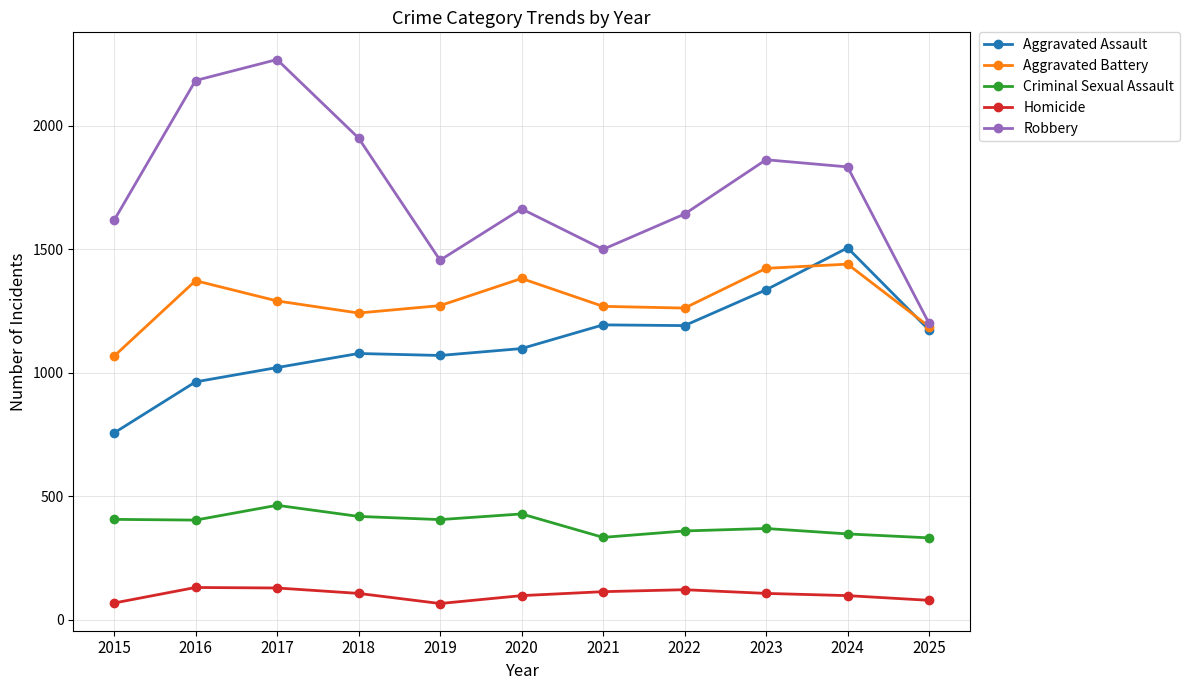

What is the difference between the second highest and second lowest values in the Homicide series?

61